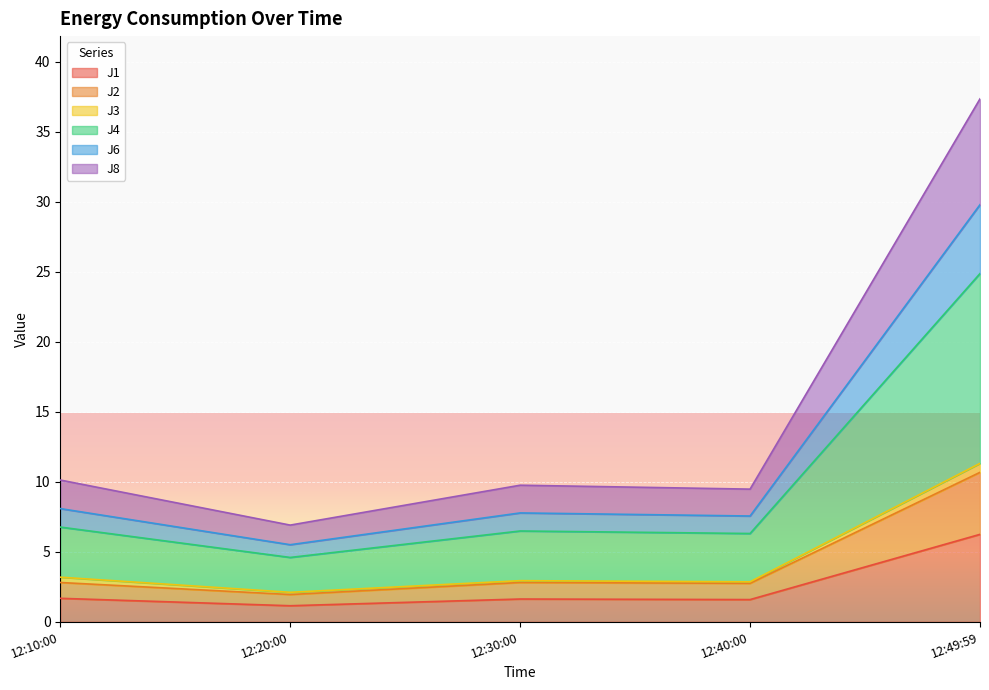

What is the sum of the J1 values at 12:40:00 and 12:10:00?

3.3